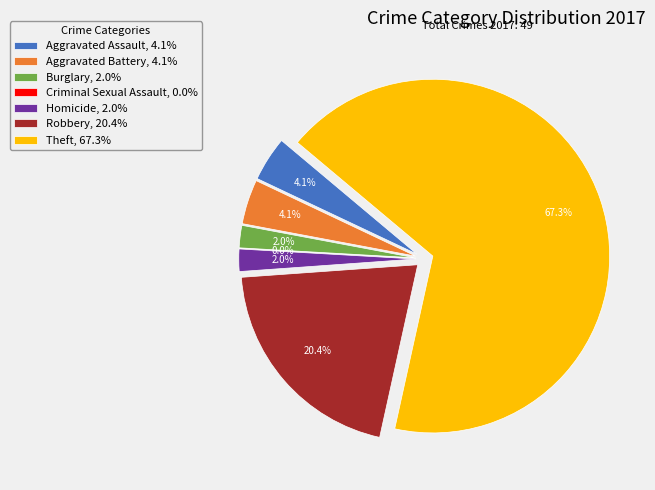

Which slice is the smallest?

Criminal Sexual Assault